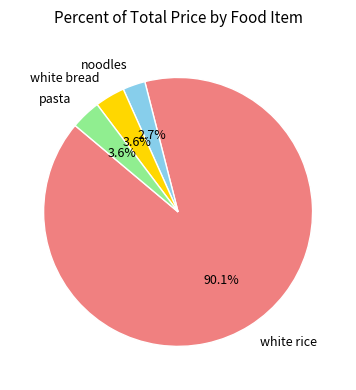

What is the smallest slice in the pie chart?

noodles